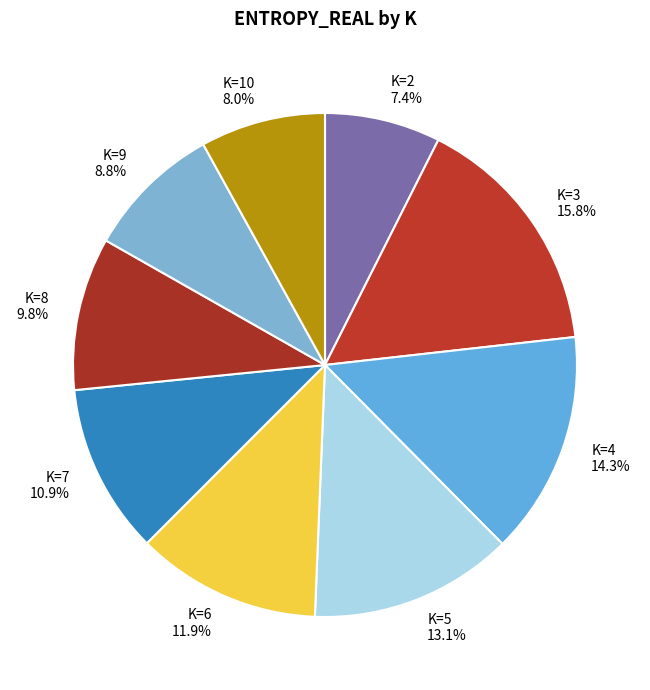

To the nearest percent, what is the average slice percentage?

11%